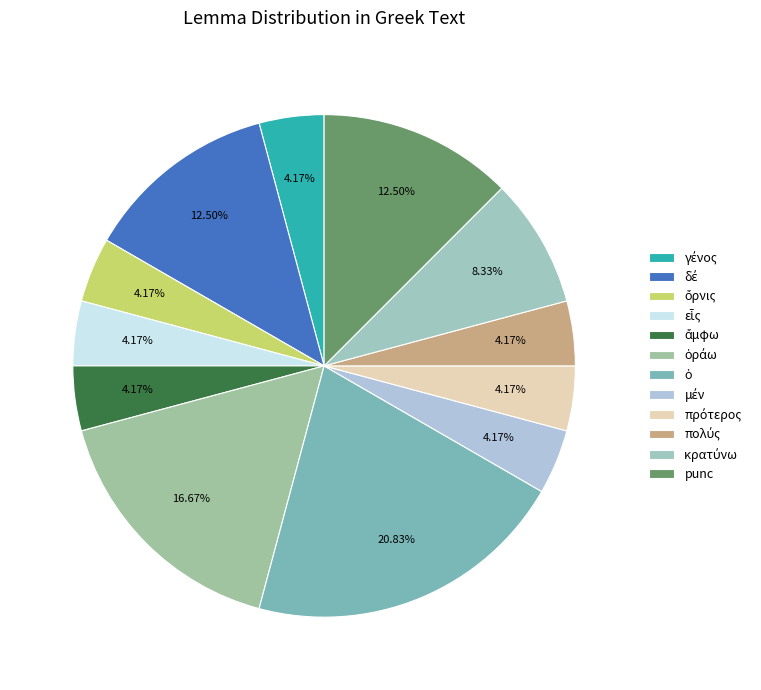

How many slices are in this pie chart?

12